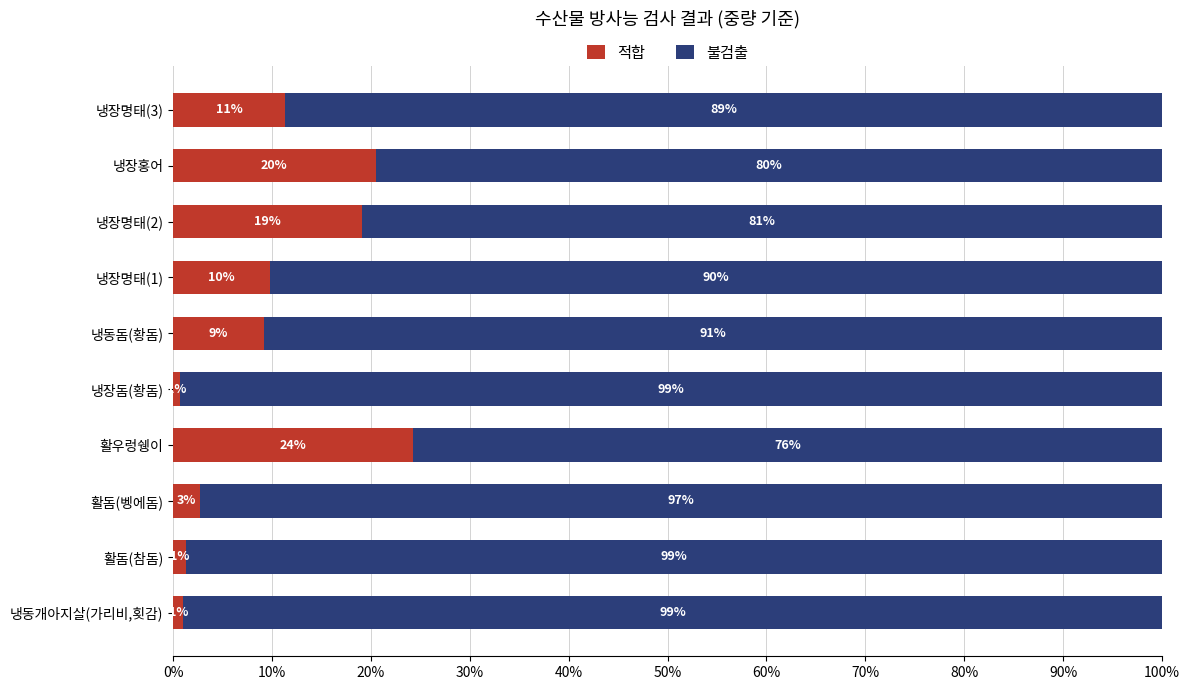

What is the difference between the 적합 values at 냉장명태(3) and 활돔(참돔)?

10.0